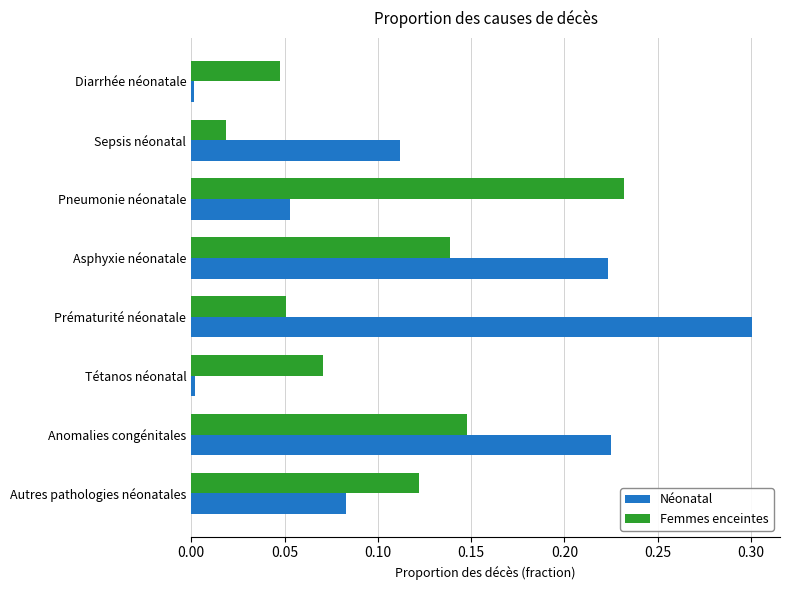

What is the difference between the maximum and minimum values in the Néonatal series?

0.3